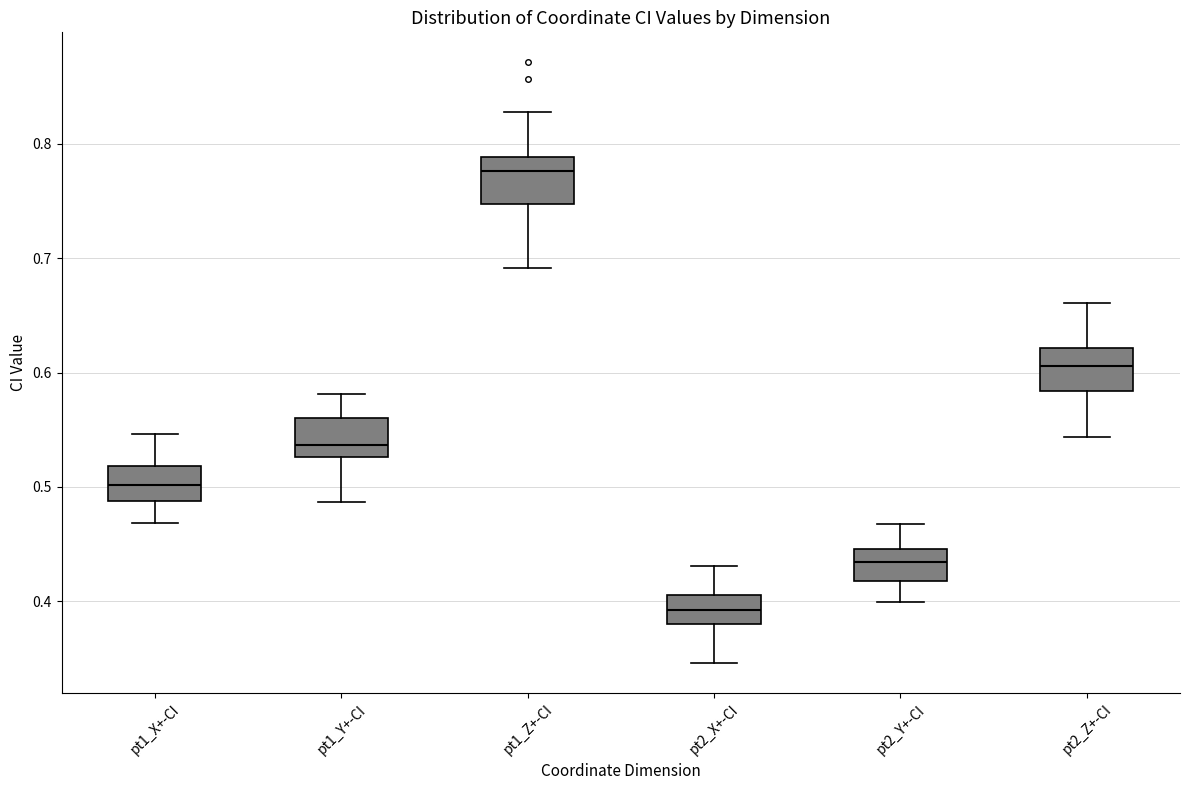

Which box has the highest median line?

pt1_Z+-CI